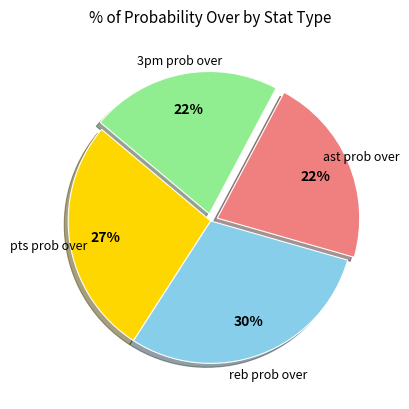

To the nearest percent, what is the difference between the largest and smallest slice percentages?

8%